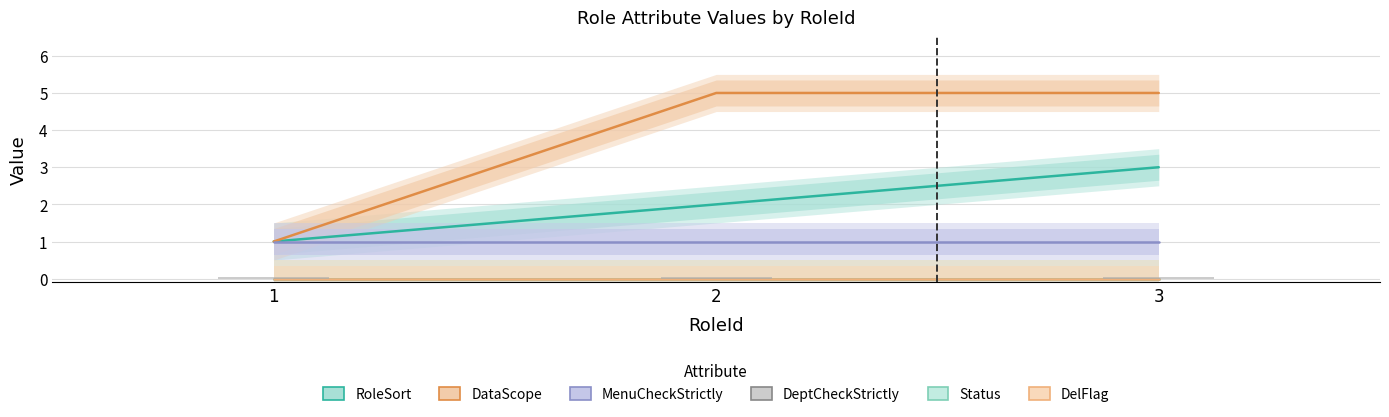

What is the sum of the DataScope values at 3 and 2?

10